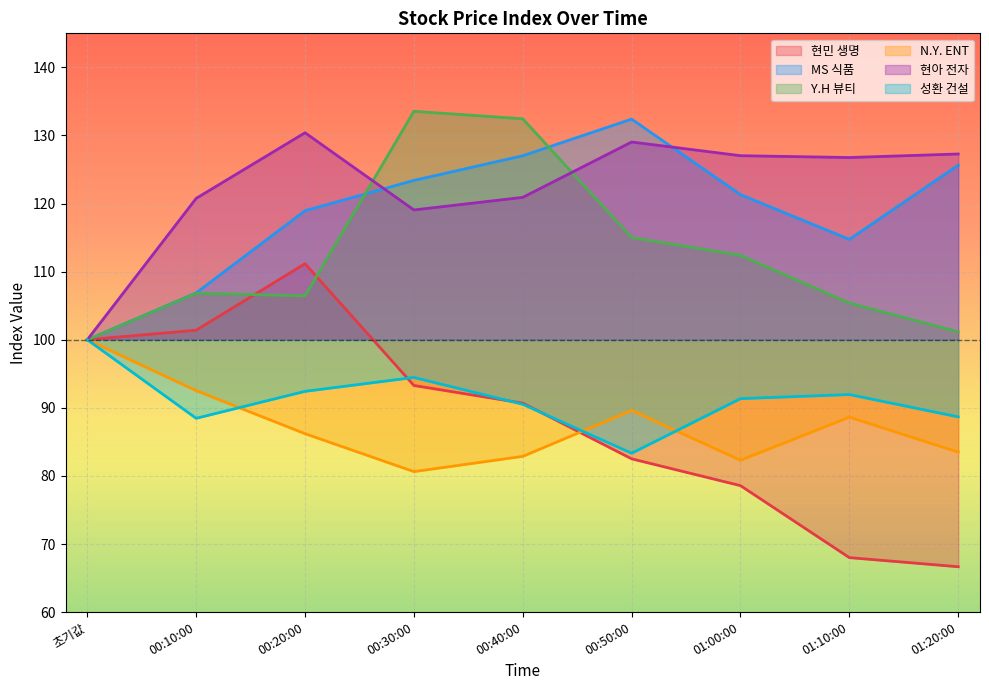

At how many categories does at least one series exceed 98?

9